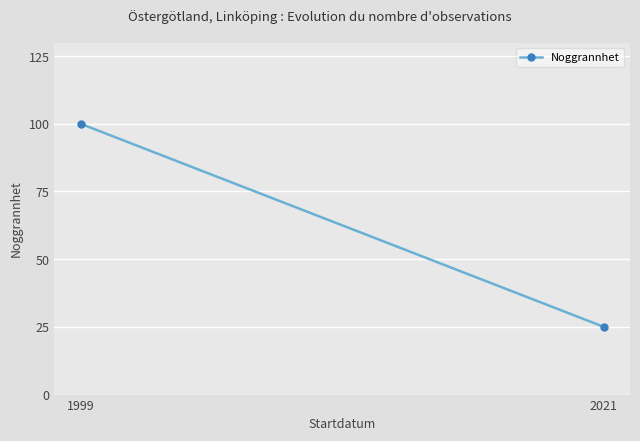

Is this an area chart (filled region under the line)?

No